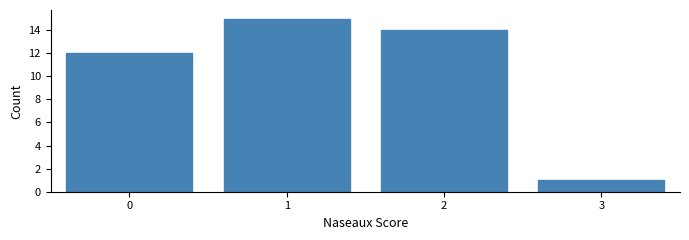

Reading right to left, extract all data points from this chart.

1	14	15	12